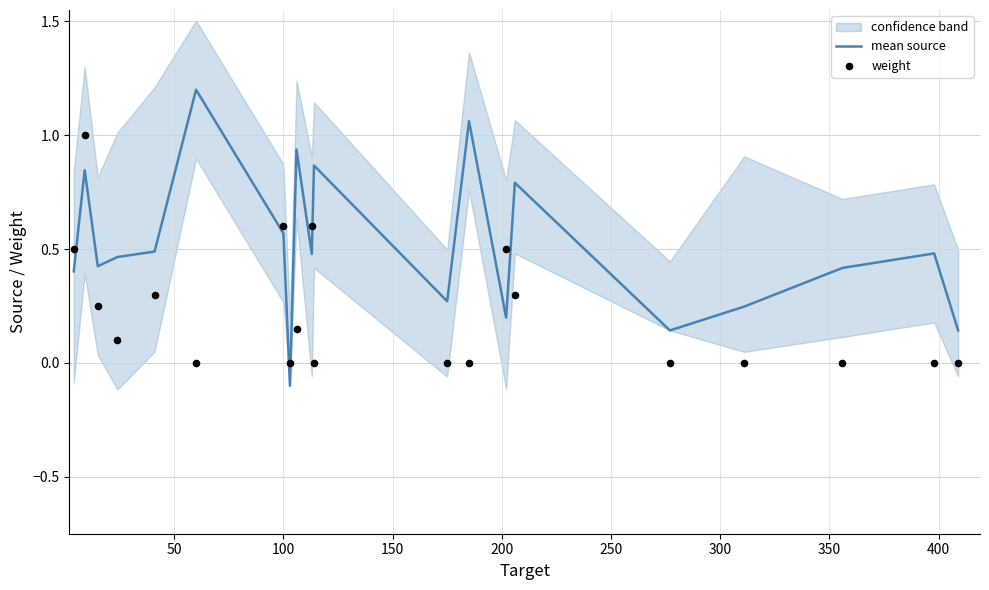

What is the maximum value for mean source?

1.2